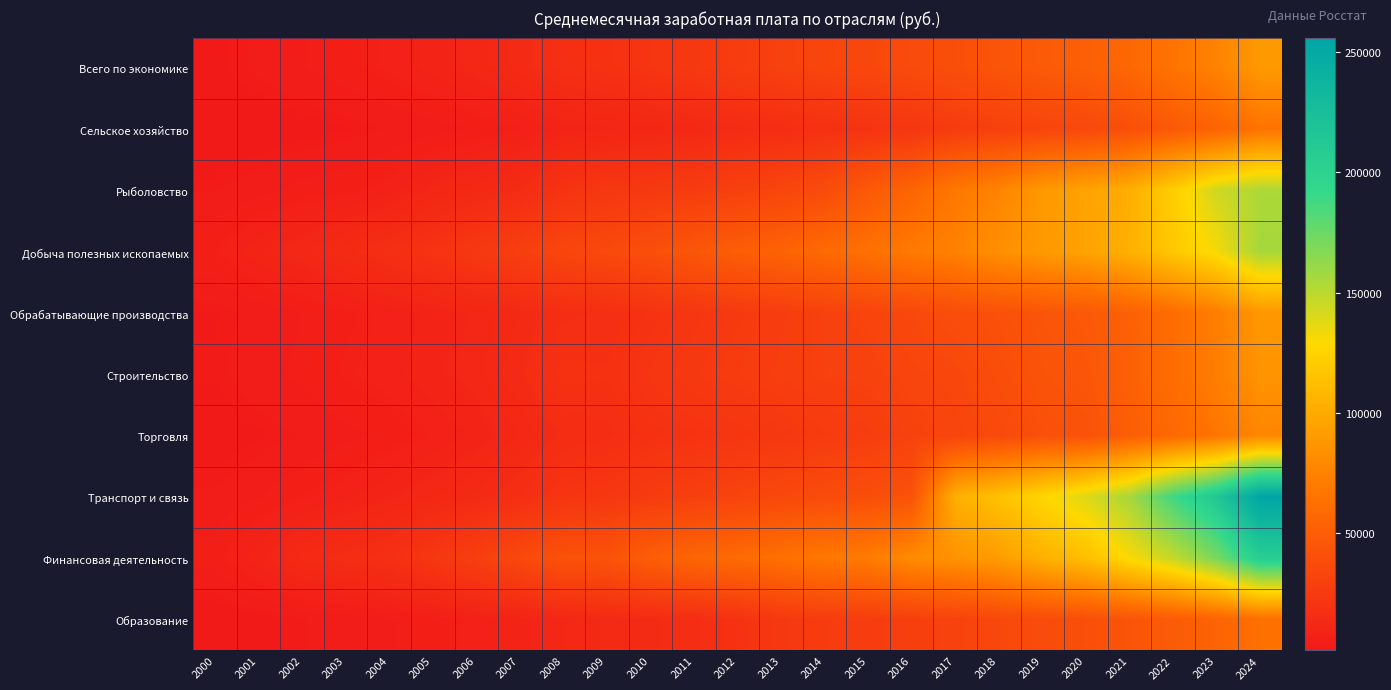

Reading left to right, transcribe all the data shown in this chart.

Всего по экономике: 2000=2223.4	2001=3240.4	2002=4360.3	2003=5498.5	2004=6739.5	2005=8554.9	2006=10633.9	2007=13593.4	2008=17290.1	2009=18637.5	2010=20952.2	2011=23369.2	2012=26628.9	2013=29792.0	2014=32495.0	2015=34030.0	2016=36709.0	2017=39167.0	2018=43724.0	2019=47866.8	2020=51344.0	2021=57243.7	2022=65338.3	2023=74854.0	2024=89069.3
Сельское хозяйство: 2000=985.1	2001=1434.6	2002=1876.4	2003=2339.8	2004=3015.4	2005=3646.2	2006=4568.7	2007=6143.8	2008=8474.8	2009=9619.2	2010=10668.1	2011=12464.0	2012=14129.4	2013=15724.0	2014=17724.0	2015=19721.0	2016=21755.0	2017=25671.1	2018=28699.0	2019=31727.6	2020=34770.0	2021=39436.8	2022=46777.0	2023=54158.1	2024=65129.3
Рыболовство: 2000=2845.6	2001=3839.3	2002=5031.3	2003=5444.5	2004=7084.9	2005=10233.5	2006=12310.8	2007=14797.0	2008=19498.9	2009=22913.5	2010=23781.9	2011=25939.9	2012=29201.4	2013=32437.3	2014=37062.0	2015=46676.0	2016=54927.0	2017=68032.0	2018=75766.0	2019=88603.8	2020=94983.0	2021=101547.4	2022=121726.2	2023=143135.1	2024=154237.6
Добыча полезных ископаемых: 2000=5940.2	2001=9099.2	2002=11080.9	2003=13912.4	2004=16841.7	2005=19726.9	2006=23145.2	2007=28107.5	2008=33206.1	2009=35363.4	2010=39895.0	2011=45132.0	2012=50400.6	2013=54161.2	2014=58959.0	2015=63695.0	2016=69936.0	2017=74474.1	2018=83178.0	2019=89343.7	2020=95359.0	2021=103473.5	2022=118375.7	2023=131588.4	2024=156081.8
Обрабатывающие производства: 2000=2365.2	2001=3446.6	2002=4439.1	2003=5603.4	2004=6848.9	2005=8420.9	2006=10198.5	2007=12878.7	2008=16049.9	2009=16583.1	2010=19078.0	2011=21780.8	2012=24511.7	2013=27044.5	2014=29511.0	2015=31910.0	2016=34592.0	2017=38501.5	2018=40722.0	2019=43855.0	2020=46510.0	2021=52409.6	2022=60438.7	2023=71855.1	2024=87974.7
Строительство: 2000=2639.8	2001=3859.3	2002=4806.9	2003=6176.7	2004=7304.7	2005=9042.8	2006=10869.2	2007=14333.4	2008=18574.0	2009=18122.2	2010=21171.7	2011=23682.0	2012=25950.6	2013=27701.4	2014=29354.0	2015=29960.0	2016=32332.0	2017=33677.9	2018=38518.0	2019=42629.9	2020=44738.0	2021=51944.2	2022=60849.5	2023=71707.0	2024=85606.3
Торговля: 2000=1584.5	2001=2294.9	2002=3068.9	2003=3974.2	2004=4906.2	2005=6552.1	2006=8234.9	2007=11476.3	2008=14927.4	2009=15958.6	2010=18405.9	2011=19613.2	2012=21633.8	2013=23167.8	2014=25601.0	2015=26947.0	2016=30030.0	2017=32092.5	2018=35444.0	2019=40137.0	2020=41867.0	2021=50388.8	2022=57806.1	2023=66225.7	2024=77183.9
Транспорт и связь: 2000=3220.2	2001=4304.2	2002=5851.5	2003=7471.3	2004=9319.9	2005=11351.1	2006=13389.9	2007=16452.3	2008=20760.8	2009=22400.5	2010=25589.9	2011=28608.5	2012=31444.1	2013=34575.7	2014=37011.0	2015=38982.0	2016=41510.0	2017=102778.0	2018=114064.0	2019=127058.4	2020=138587.0	2021=155825.7	2022=188187.9	2023=213210.8	2024=256157.4
Финансовая деятельность: 2000=5232.2	2001=8885.2	2002=13245.9	2003=15561.2	2004=17383.8	2005=22463.5	2006=27885.5	2007=34879.8	2008=41871.8	2009=42372.9	2010=50120.0	2011=55788.9	2012=58999.2	2013=63333.0	2014=68565.0	2015=70088.0	2016=80289.0	2017=84904.0	2018=91070.0	2019=103667.8	2020=112680.0	2021=130223.3	2022=146637.1	2023=170600.2	2024=205974.0
Образование: 2000=1240.2	2001=1833.0	2002=2927.3	2003=3386.6	2004=4203.4	2005=5429.7	2006=6983.3	2007=8778.3	2008=11316.8	2009=13293.6	2010=14075.2	2011=15809.1	2012=18995.3	2013=23457.9	2014=25862.0	2015=26928.0	2016=28088.0	2017=30257.6	2018=34361.0	2019=37071.9	2020=39563.0	2021=43390.5	2022=48400.2	2023=54314.8	2024=62914.6